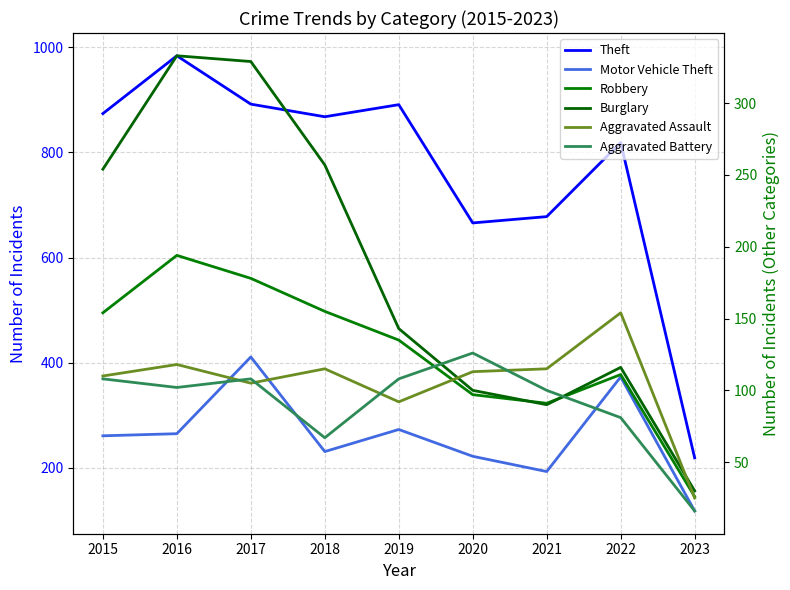

What is the average value of the Robbery series?

127